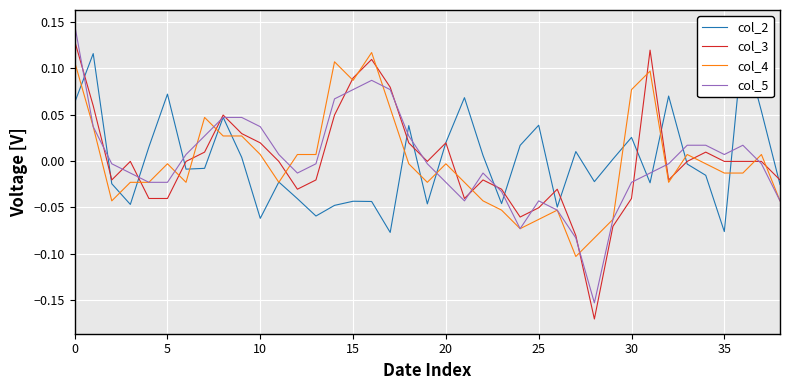

Reading left to right, list all the values displayed in this chart.

col_2: 0.1	0.1	-0.0	-0.0	0.0	0.1	-0.0	-0.0	0.0	0.0	-0.1	-0.0	-0.0	-0.1	-0.0	-0.0	-0.0	-0.1	0.0	-0.0	0.0	0.1	0.0	-0.0	0.0	0.0	-0.0	0.0	-0.0	0.0	0.0	-0.0	0.1	-0.0	-0.0	-0.1	0.1	0.1	-0.0
col_3: 0.1	0.1	-0.0	-0.0	-0.0	-0.0	-0.0	0.0	0.0	0.0	0.0	-0.0	-0.0	-0.0	0.0	0.1	0.1	0.1	0.0	-0.0	0.0	-0.0	-0.0	-0.0	-0.1	-0.1	-0.0	-0.1	-0.2	-0.1	-0.0	0.1	-0.0	-0.0	0.0	-0.0	-0.0	-0.0	-0.0
col_4: 0.1	0.0	-0.0	-0.0	-0.0	-0.0	-0.0	0.0	0.0	0.0	0.0	-0.0	0.0	0.0	0.1	0.1	0.1	0.1	-0.0	-0.0	-0.0	-0.0	-0.0	-0.1	-0.1	-0.1	-0.1	-0.1	-0.1	-0.1	0.1	0.1	-0.0	0.0	-0.0	-0.0	-0.0	0.0	-0.0
col_5: 0.1	0.0	-0.0	-0.0	-0.0	-0.0	0.0	0.0	0.0	0.0	0.0	0.0	-0.0	-0.0	0.1	0.1	0.1	0.1	0.0	-0.0	-0.0	-0.0	-0.0	-0.0	-0.1	-0.0	-0.1	-0.1	-0.2	-0.1	-0.0	-0.0	-0.0	0.0	0.0	0.0	0.0	-0.0	-0.0